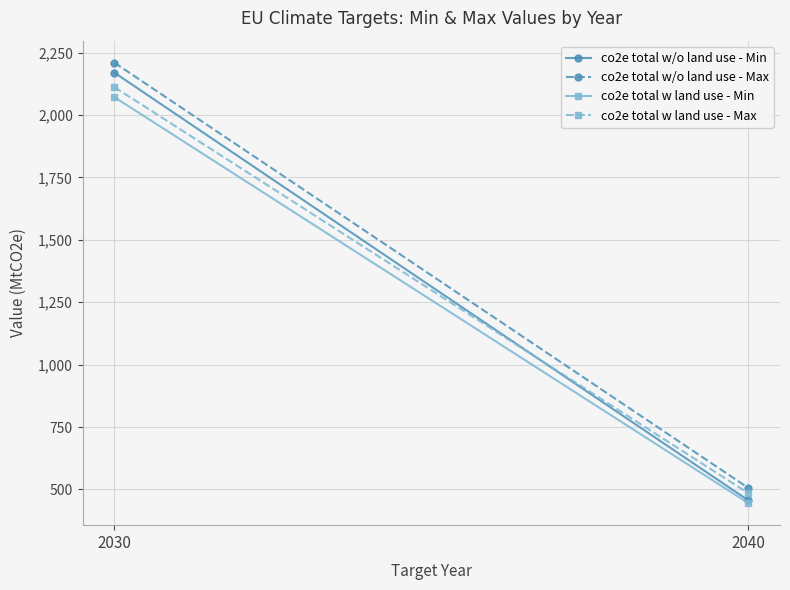

What is the difference between the maximum and minimum values in the co2e total w land use - Max series?

1627